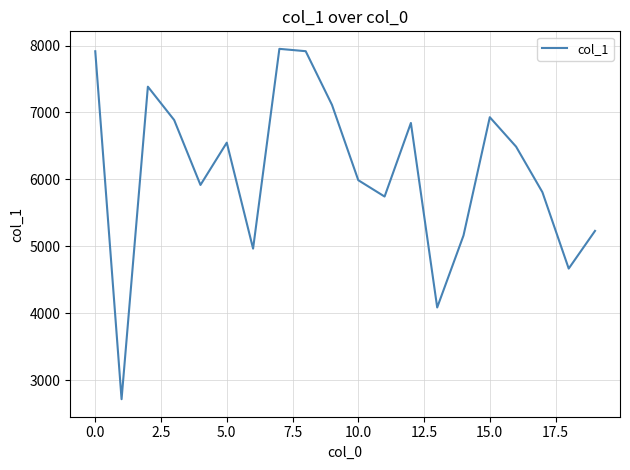

What is the difference between the maximum and minimum values?

5233